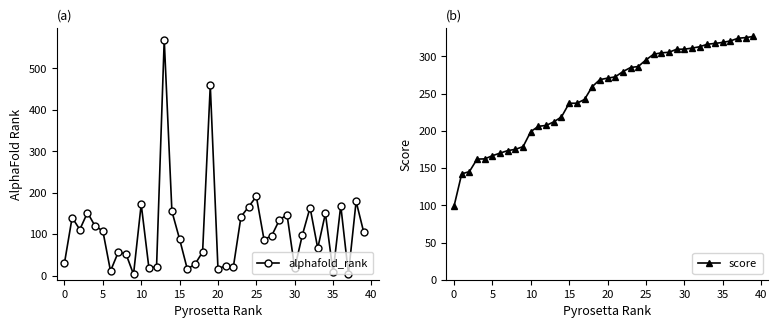

Is it true that score equals 104.1 at 13?

False